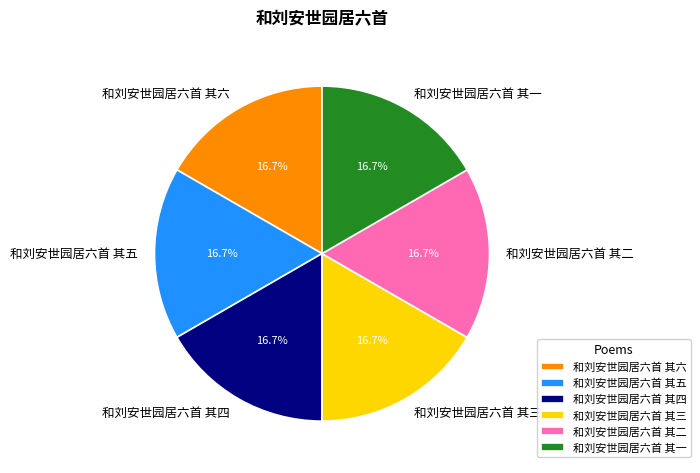

Approximately how many times larger is the value at 和刘安世园居六首 其一 compared to 和刘安世园居六首 其四?

1.0